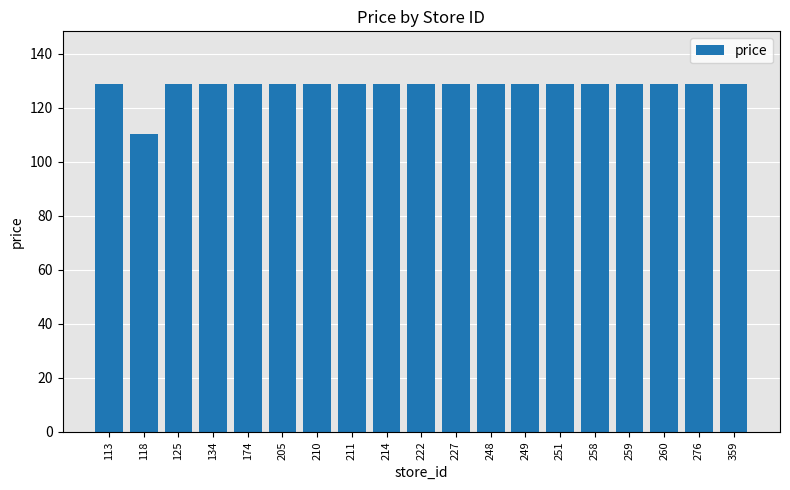

Where does the data first go above 128?

113